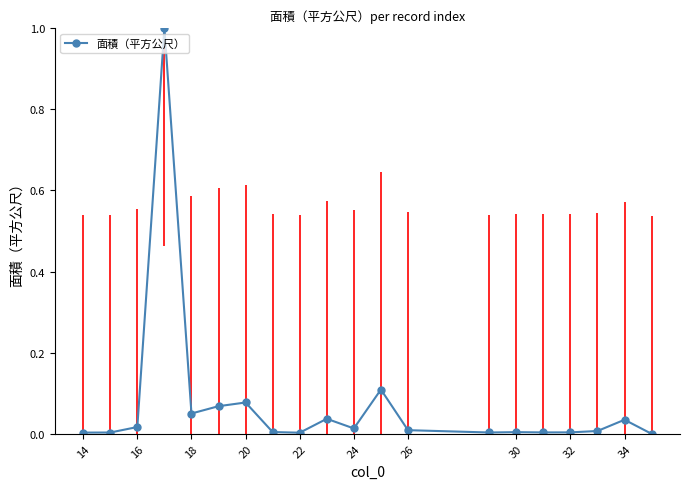

True or false: there are more than 2 points higher than both neighbors.

True